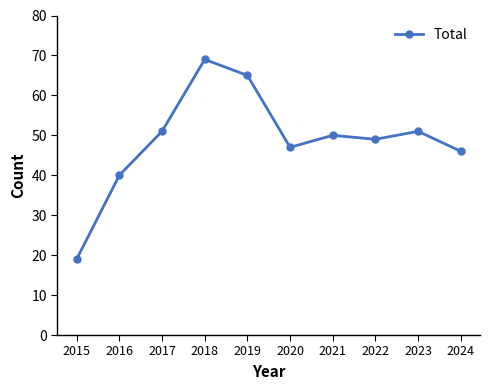

How many data points are less than 50?

5